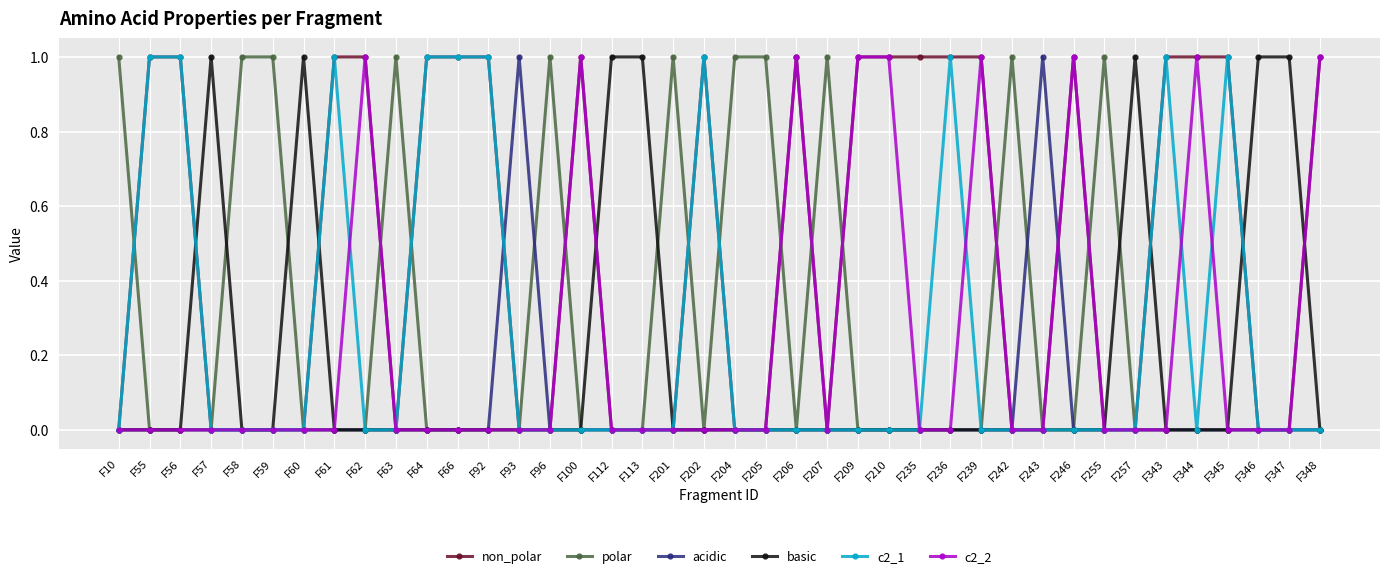

True or false: c2_1 has more than 2 points higher than both neighbors.

True